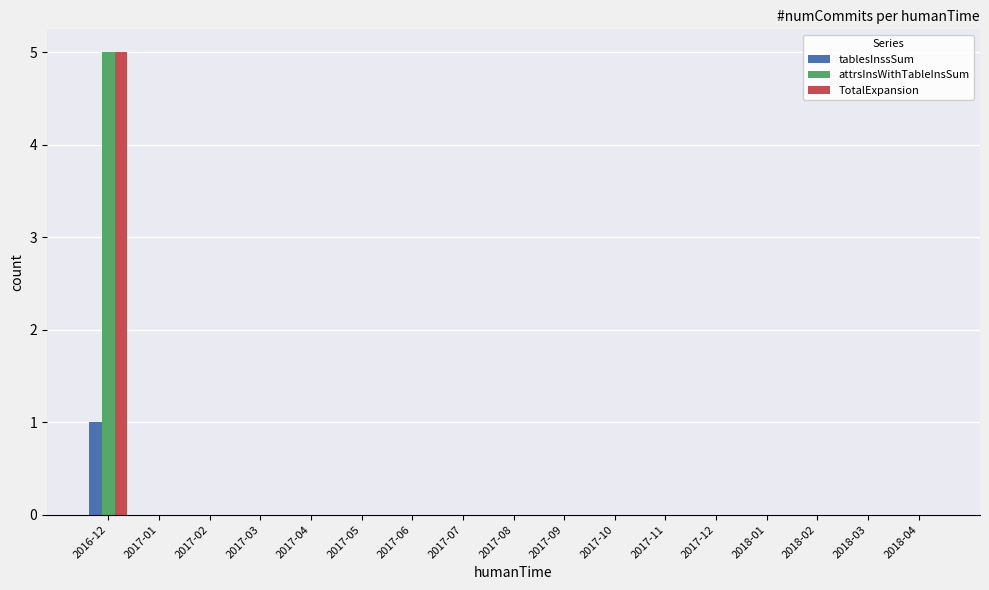

True or false: TotalExpansion has a value of -2 at 2017-09.

False